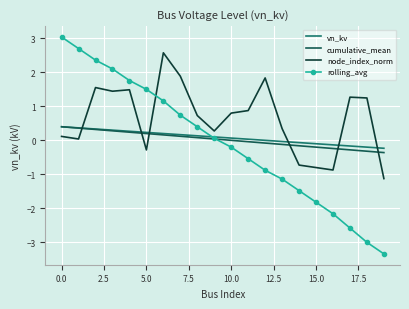

How many values in node_index_norm are below zero?

5